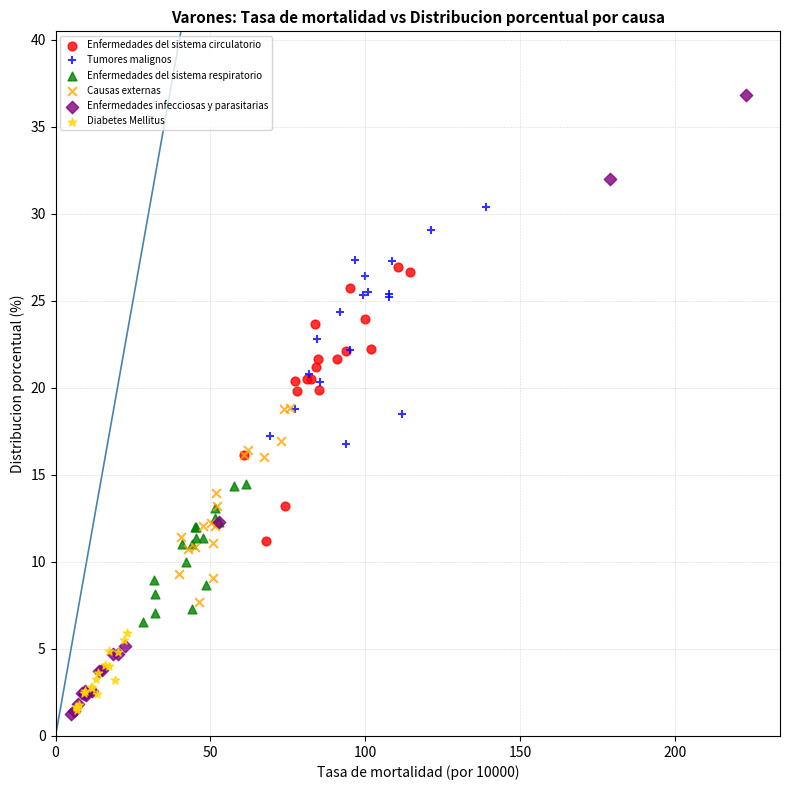

Which series has the widest spread of Y values?

Enfermedades infecciosas y parasitarias